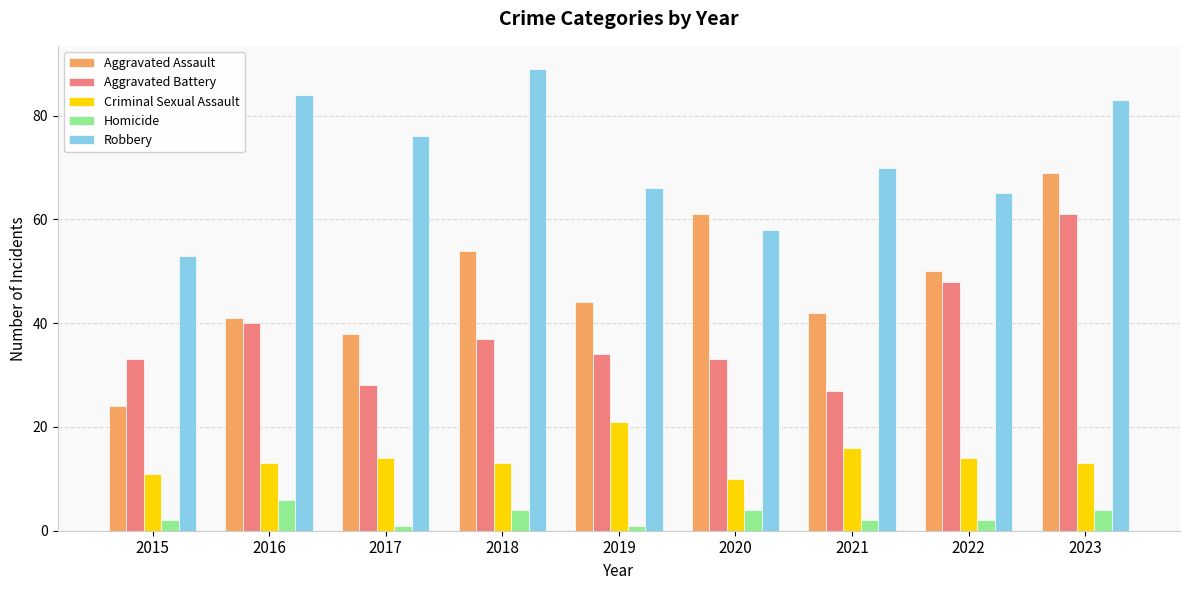

Which series has the largest total across all categories?

Robbery